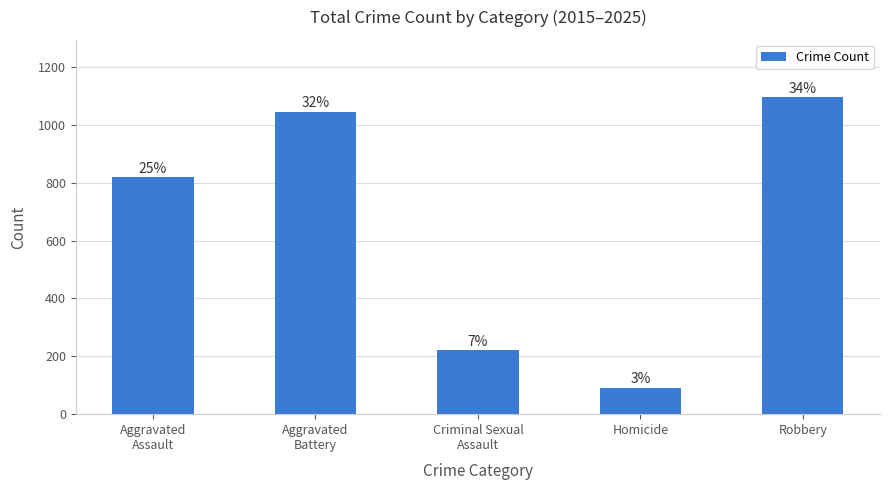

List the labels in order of value, largest first.

Robbery, Aggravated
Battery, Aggravated
Assault, Criminal Sexual
Assault, Homicide